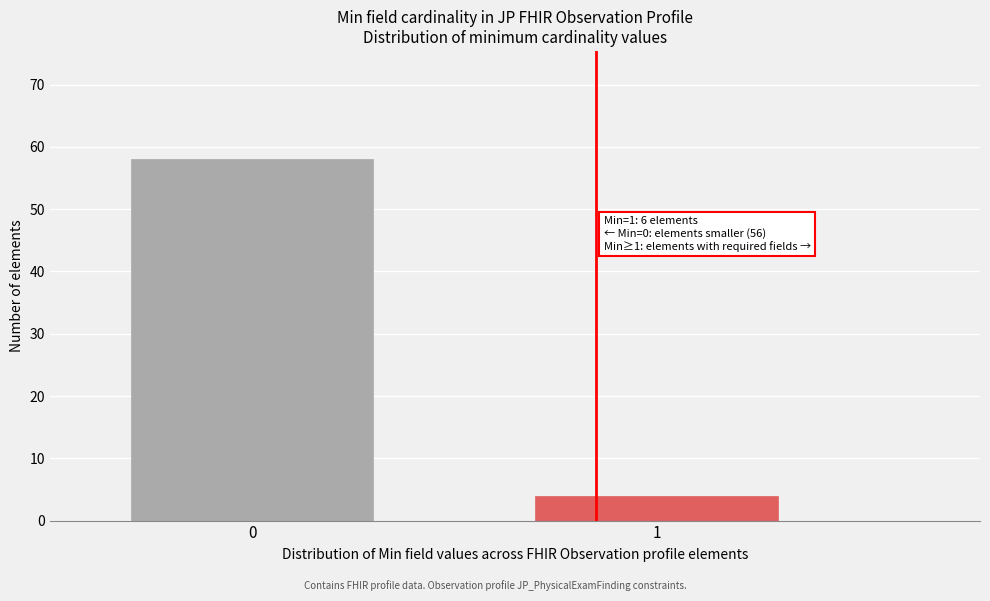

Reading left to right, what are all the values shown in this chart?

0=58	1=4